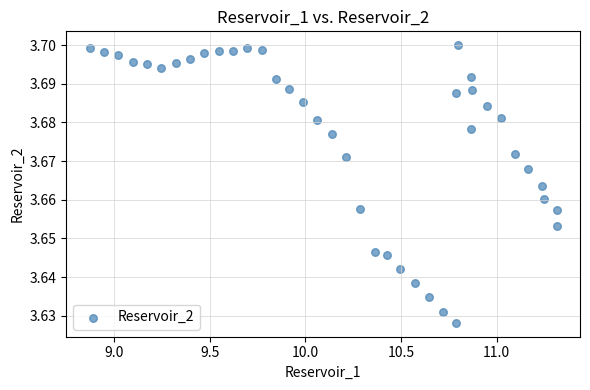

What is the range of X values (max minus min)?

2.4